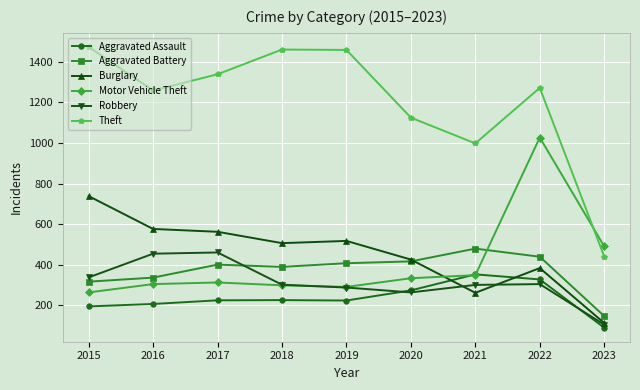

What is the average value of the Aggravated Battery series?

370